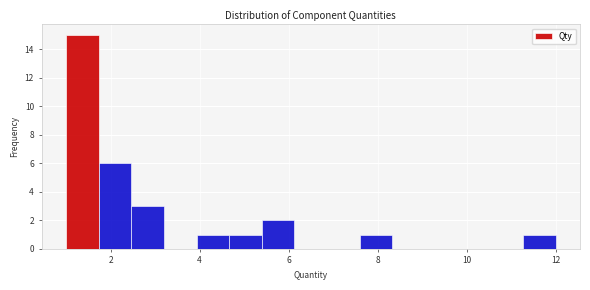

Around what value on the x-axis is the tallest bar? Give the approximate position of its centre, as read against the axis.

1.4